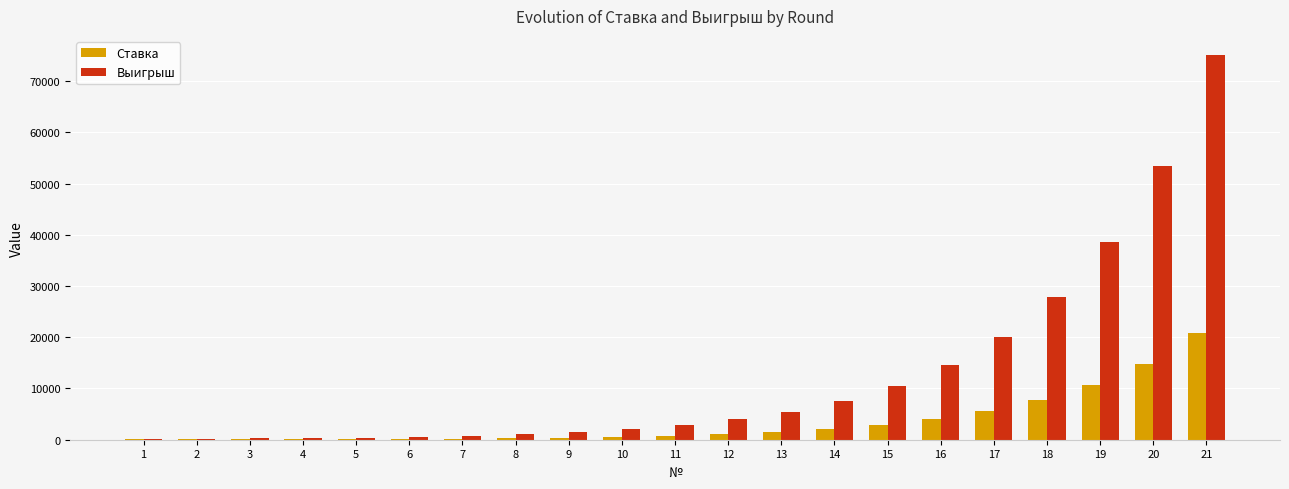

What is the sum of all Выигрыш values?

267235.2